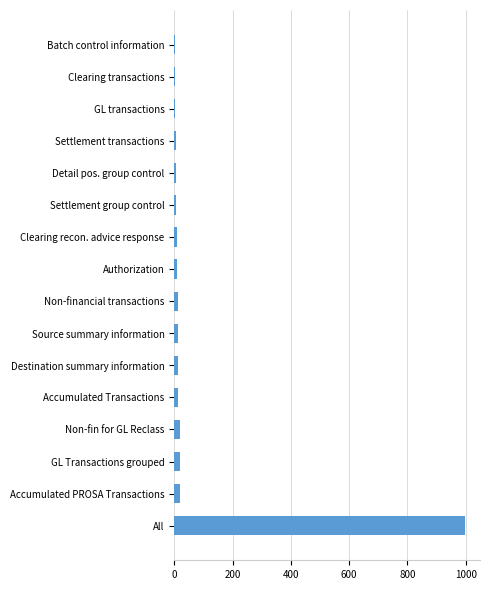

Is it true that the value at All is 1369?

False